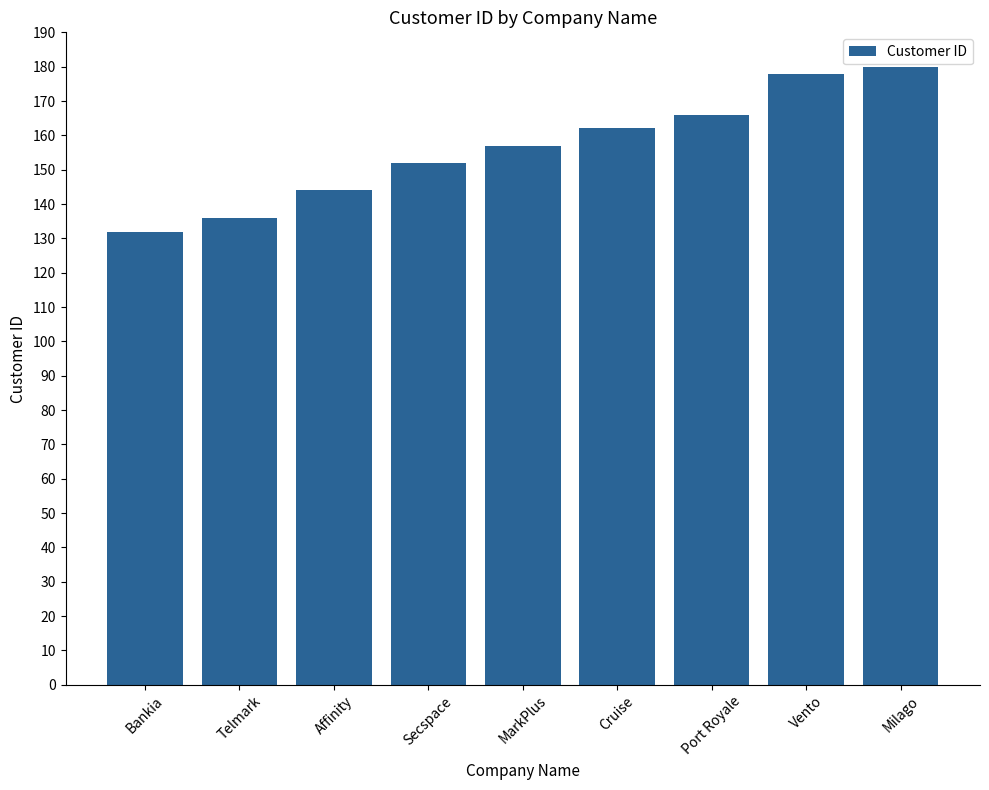

List the labels in order of value, smallest first.

Bankia, Telmark, Affinity, Secspace, MarkPlus, Cruise, Port Royale, Vento, Milago